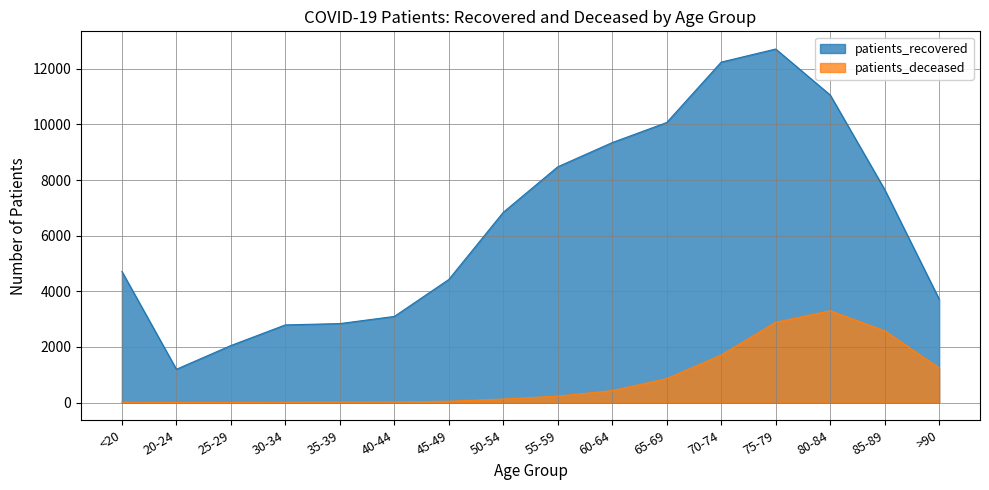

How many values in the patients_recovered series exceed 6841?

7